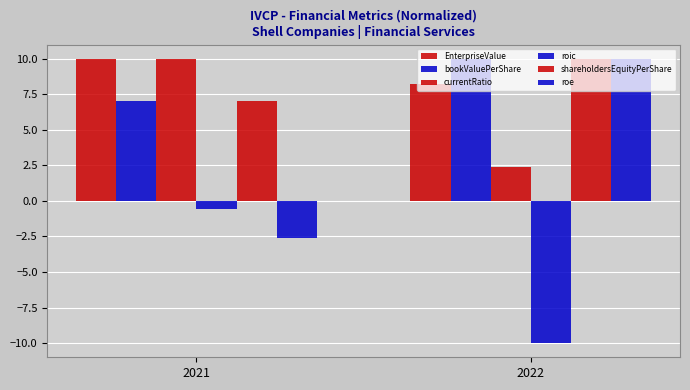

How many series are shown in this chart?

6